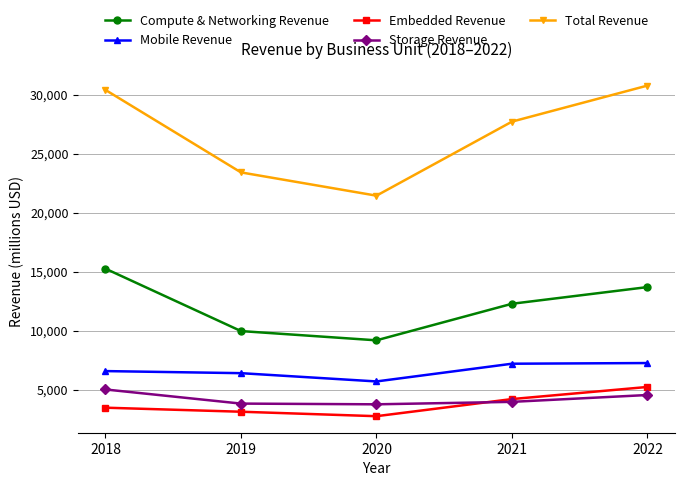

Does the chart display data point markers on the line(s)?

Yes